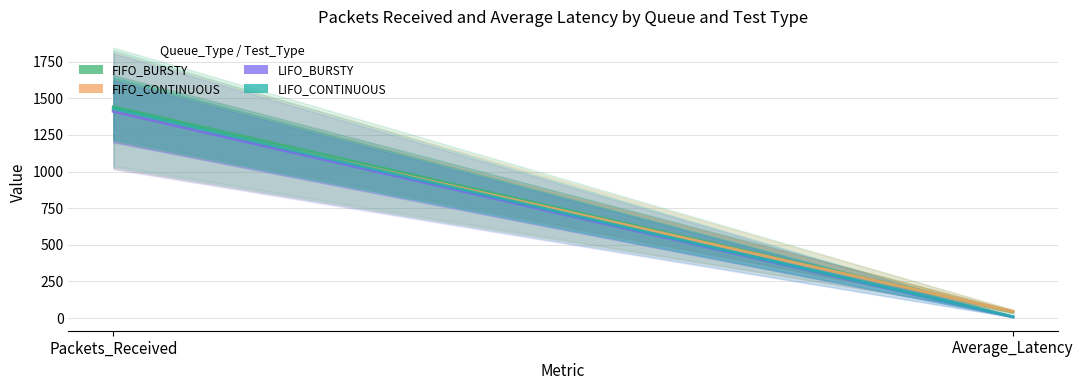

Does the chart have visible grid lines?

Yes